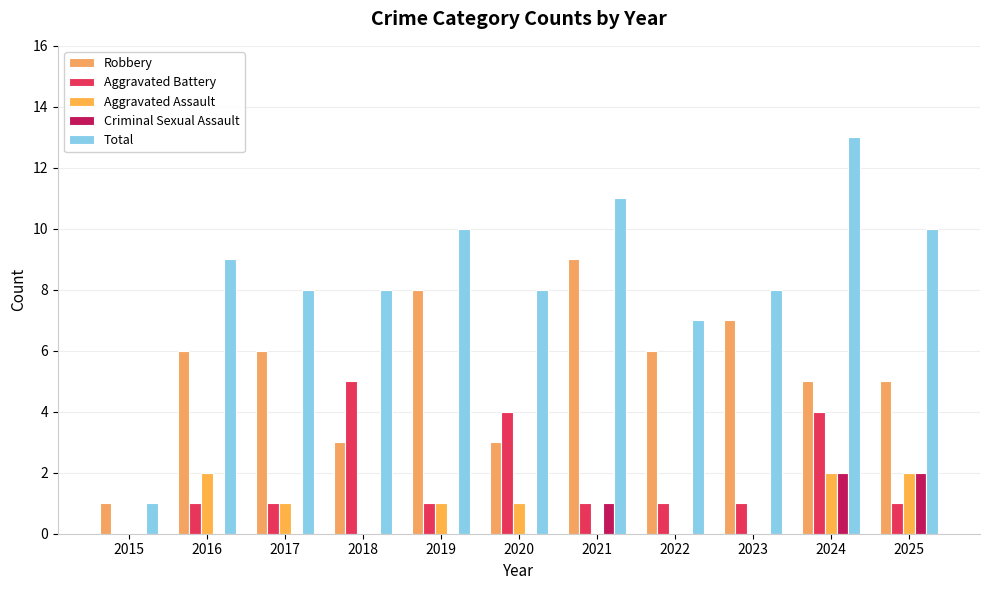

Reading left to right, transcribe all the data shown in this chart.

Robbery: 2015=1	2016=6	2017=6	2018=3	2019=8	2020=3	2021=9	2022=6	2023=7	2024=5	2025=5
Aggravated Battery: 2015=0	2016=1	2017=1	2018=5	2019=1	2020=4	2021=1	2022=1	2023=1	2024=4	2025=1
Aggravated Assault: 2015=0	2016=2	2017=1	2018=0	2019=1	2020=1	2021=0	2022=0	2023=0	2024=2	2025=2
Criminal Sexual Assault: 2015=0	2016=0	2017=0	2018=0	2019=0	2020=0	2021=1	2022=0	2023=0	2024=2	2025=2
Total: 2015=1	2016=9	2017=8	2018=8	2019=10	2020=8	2021=11	2022=7	2023=8	2024=13	2025=10